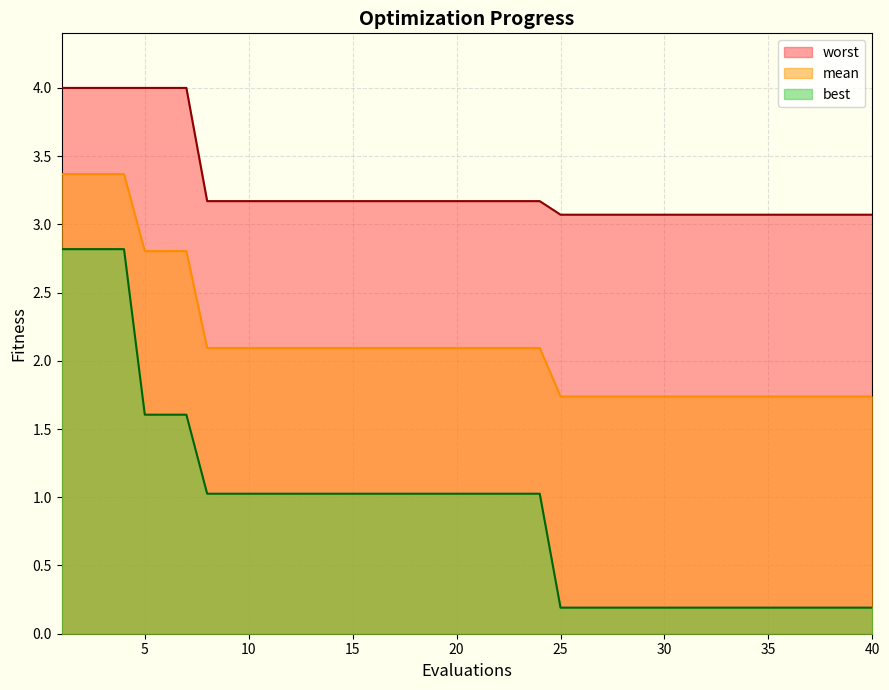

How many series are shown in this chart?

3